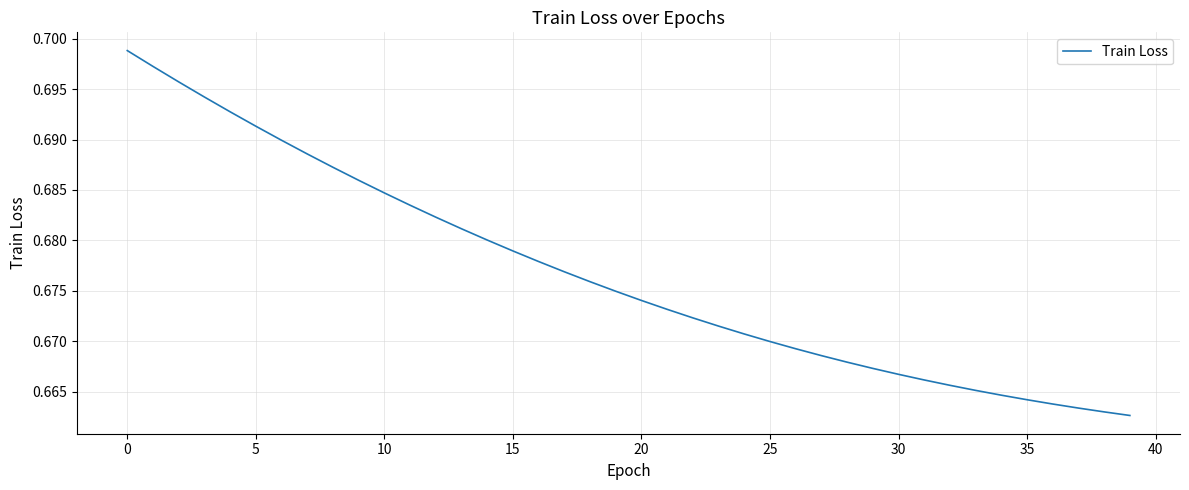

Which category has the lowest value across all series?

39